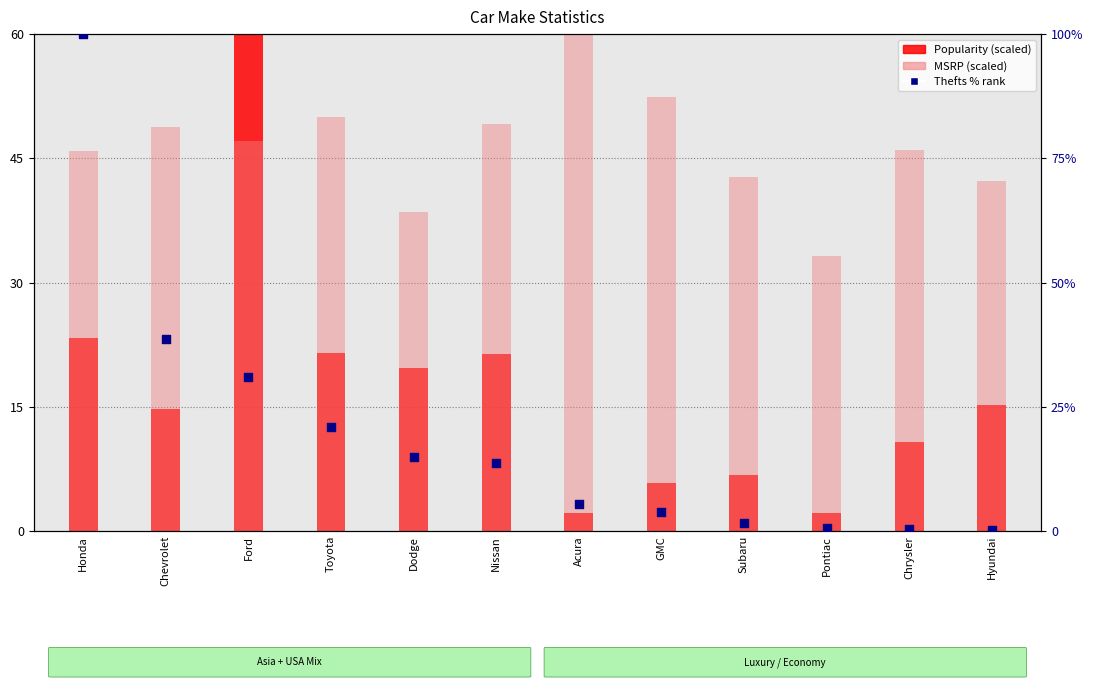

At which category is the sum across all series the highest?

Honda